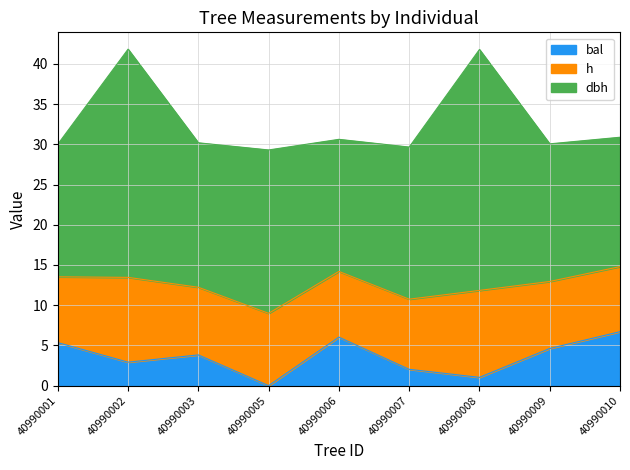

Reading left to right, list all the values displayed in this chart.

dbh: 16.5	28.4	18.0	20.3	16.4	18.9	29.9	17.1	16.1
h: 8.2	10.5	8.4	9.0	8.2	8.7	10.8	8.3	8.1
bal: 5.3	2.9	3.8	0.0	6.0	2.0	1.0	4.6	6.7